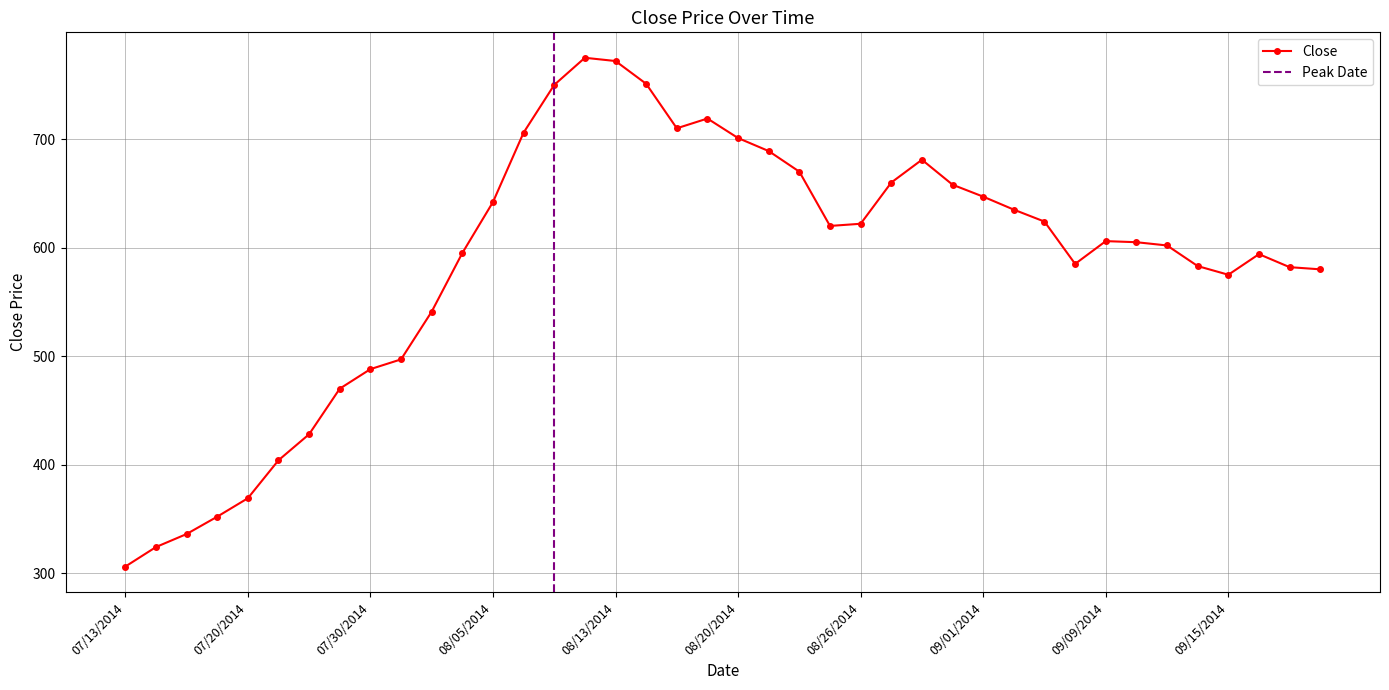

The chart shows a value of 772 at 08/13/2014. True or false?

True